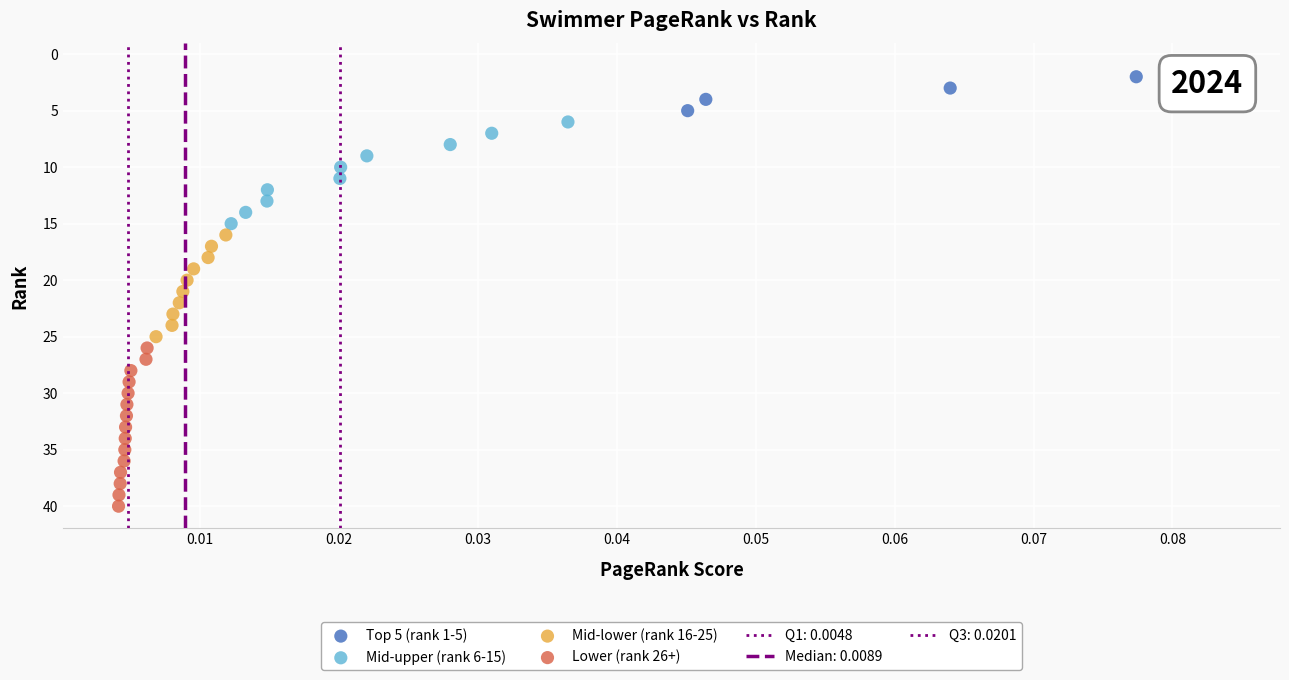

Which series reaches the maximum Y coordinate?

Lower (rank 26+)